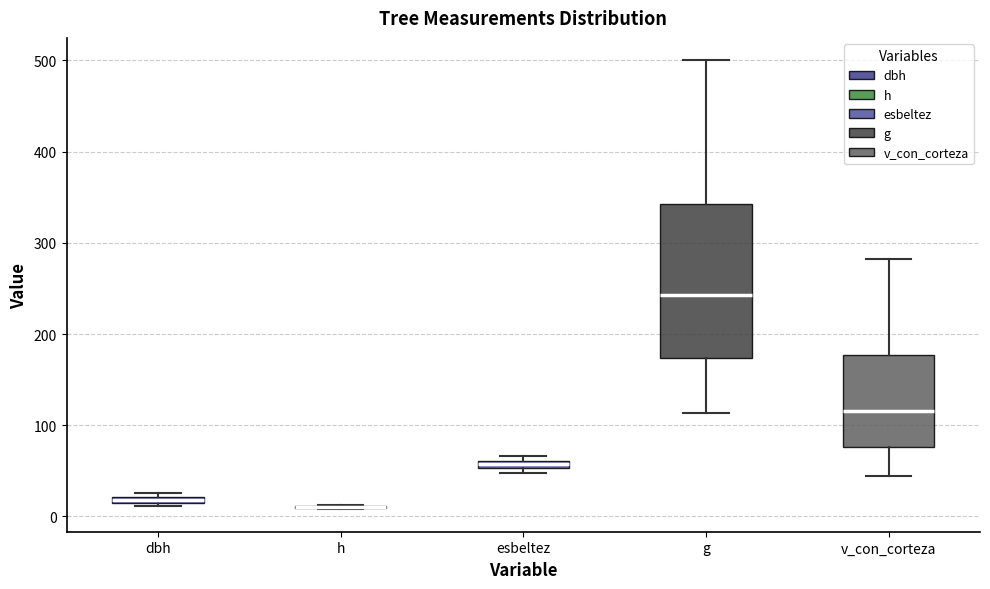

Where is the lower edge of the box for esbeltez on the y-axis? The values are not printed on the chart, so give them approximately, as read against the axis.

50